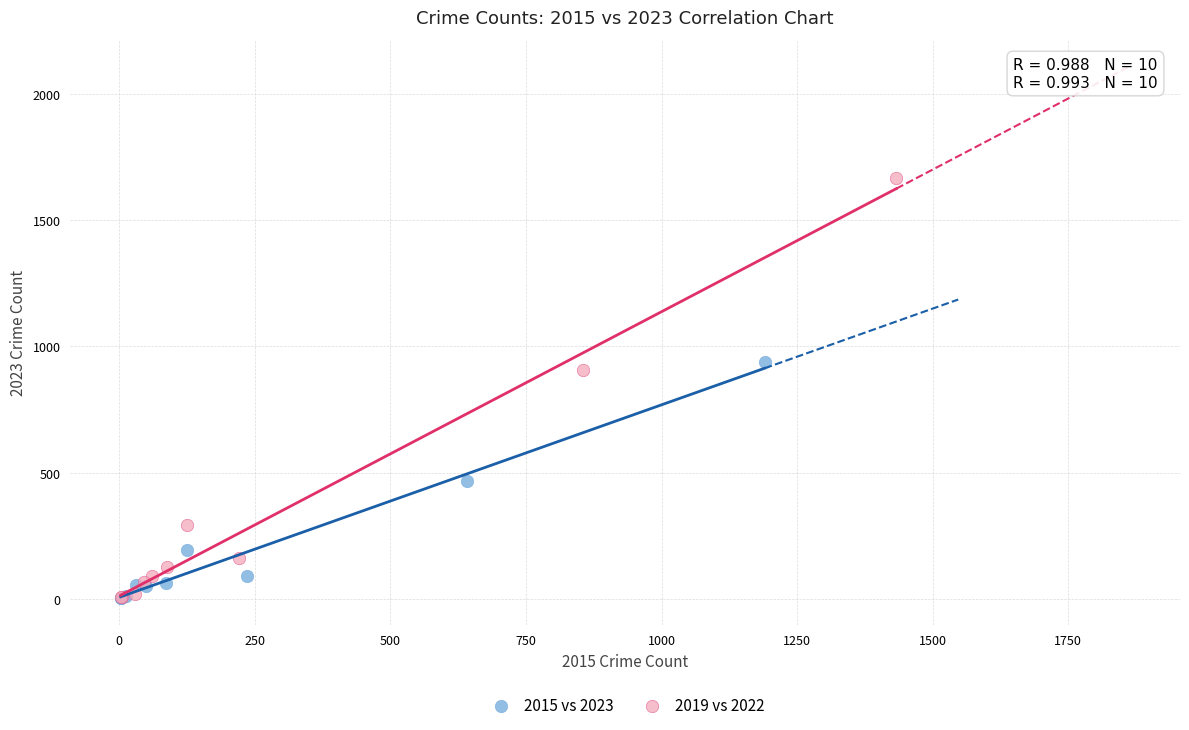

What are all the series names shown in the legend?

2015 vs 2023, 2019 vs 2022